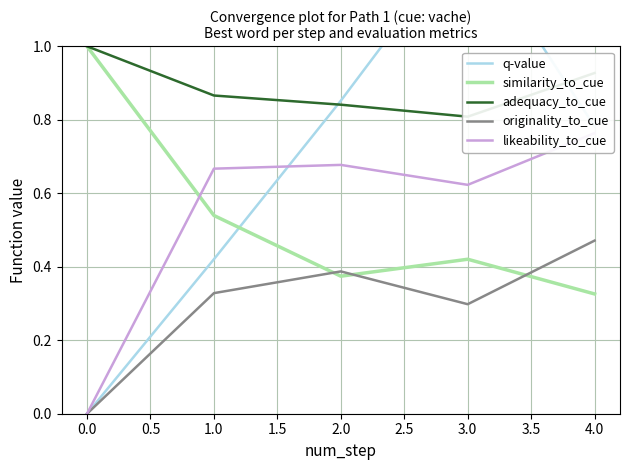

At which category does similarity_to_cue reach its first local valley?

2.0